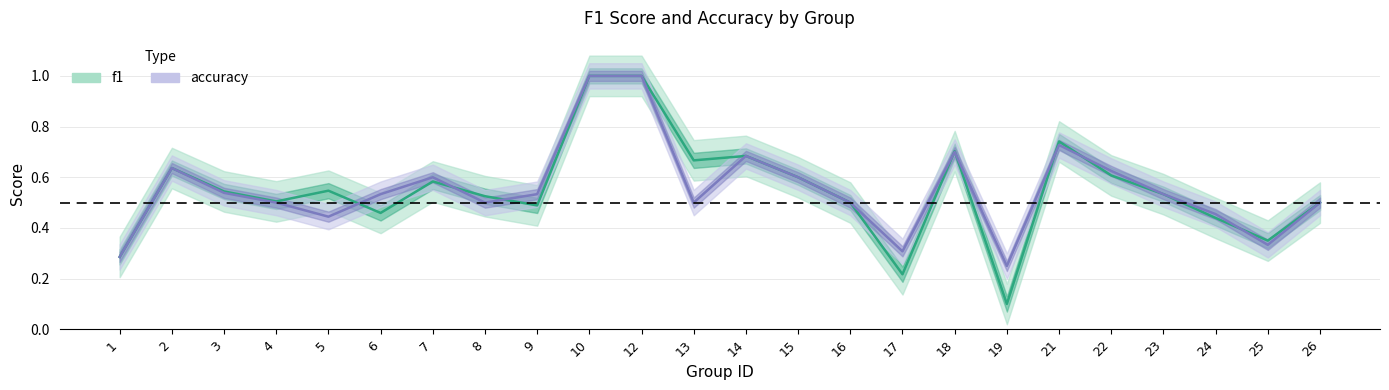

True or false: accuracy has more than 2 points higher than both neighbors.

True